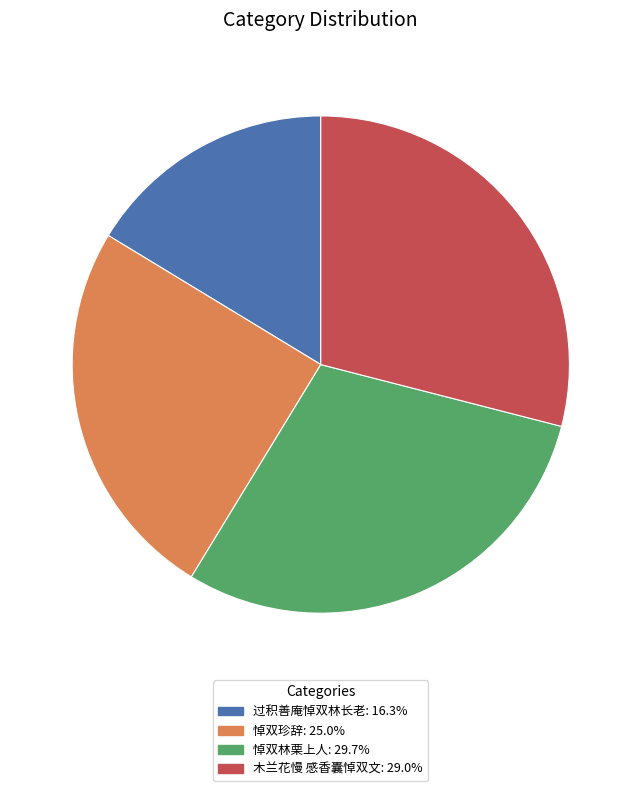

Rank the categories by value from lowest to highest.

过积善庵悼双林长老, 悼双珍辞, 木兰花慢 感香囊悼双文, 悼双林栗上人